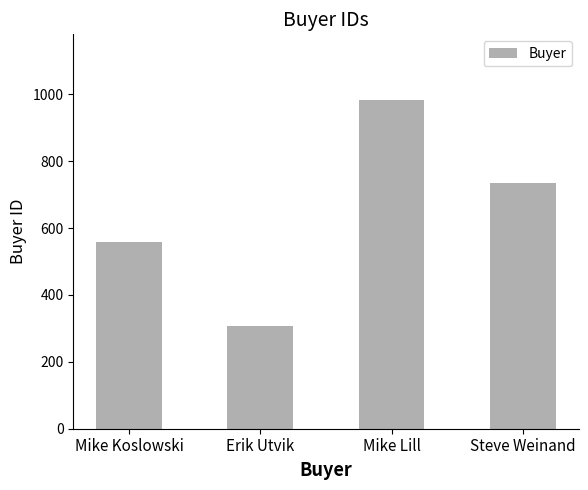

List the labels in order of value, largest first.

Mike Lill, Steve Weinand, Mike Koslowski, Erik Utvik